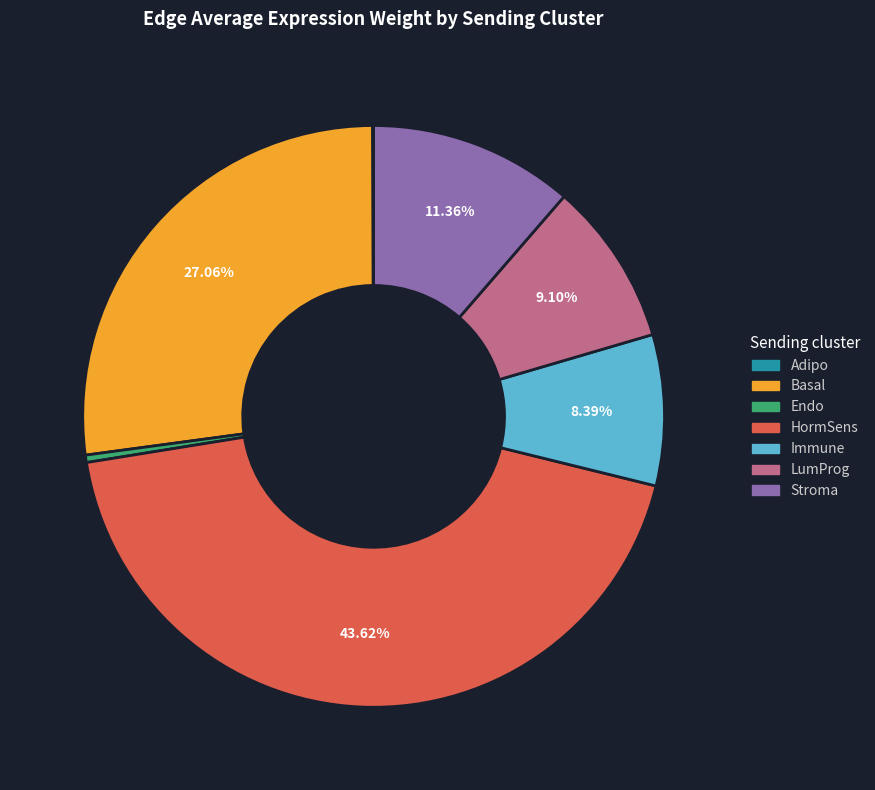

What is the largest slice in the pie chart?

HormSens